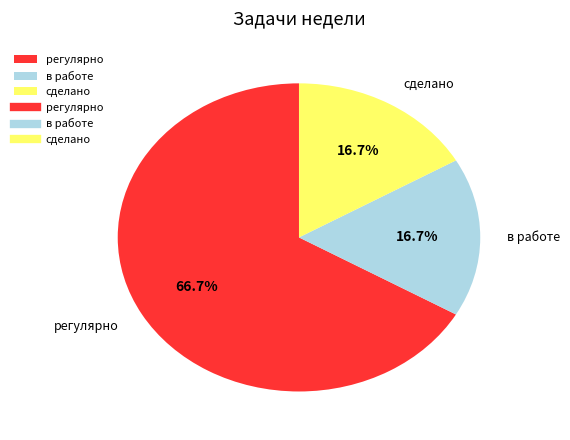

Approximately how many times larger is the value at регулярно compared to в работе?

4.0